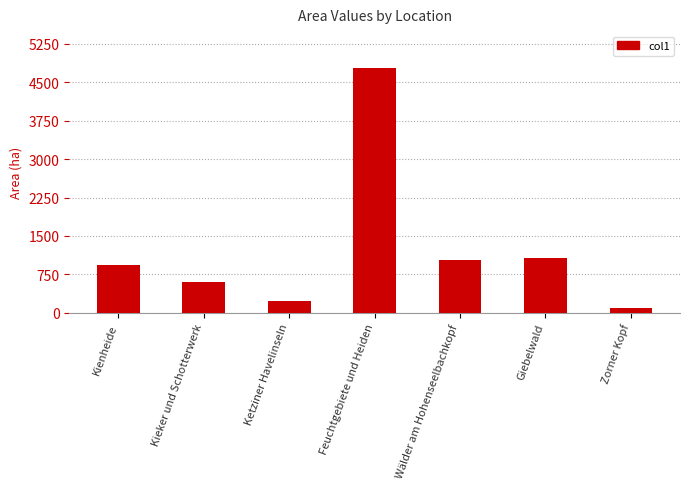

Count the number of categories in the chart.

7